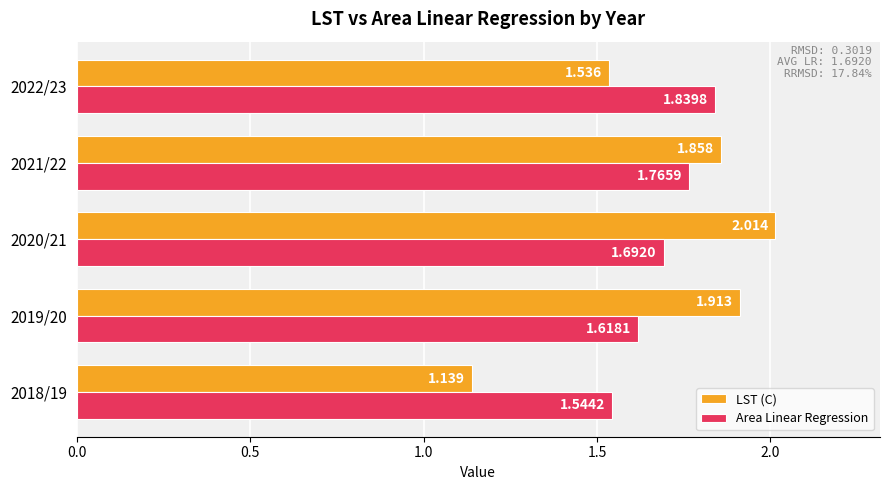

Is the value of Area Linear Regression at 2018/19 greater than the value of LST (C) at 2018/19?

Yes